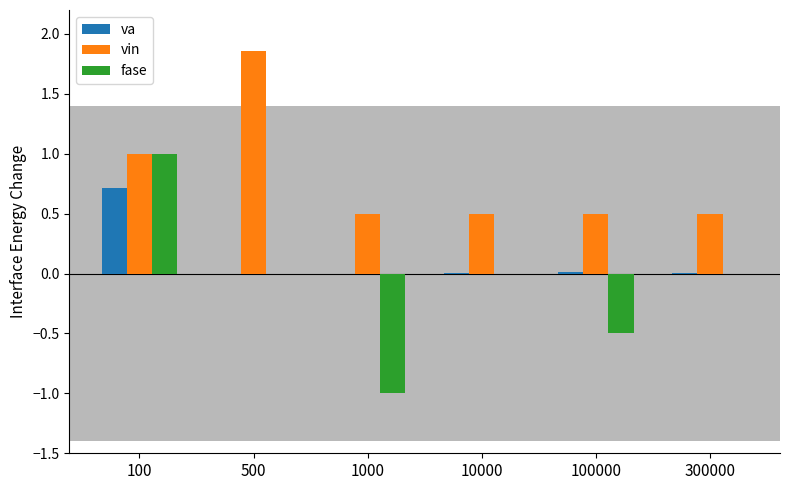

What is the approximate value of fase at 1000?

-1.0